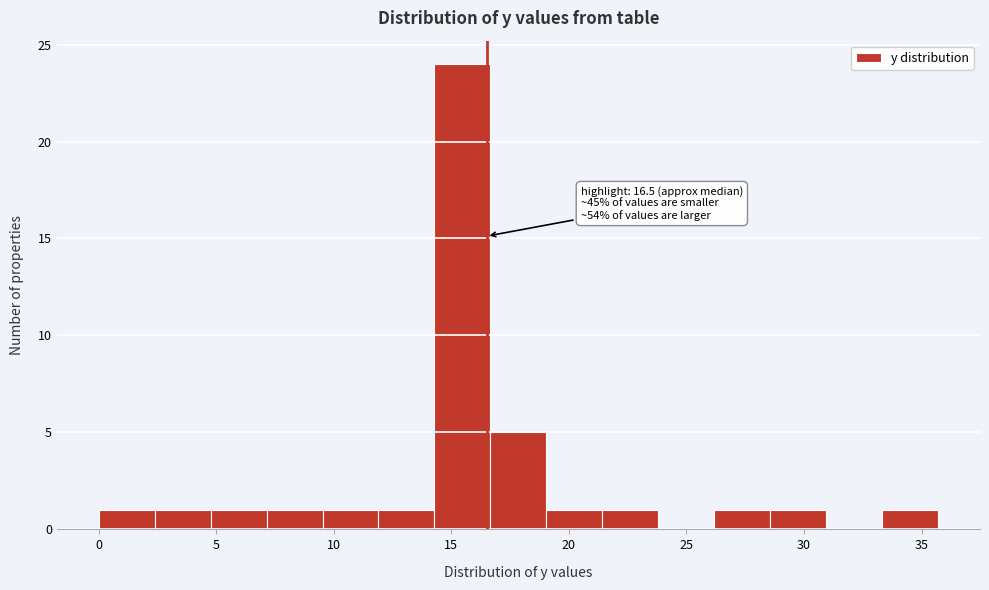

Over which range of the x-axis is the bar tallest?

14.5 to 16.5